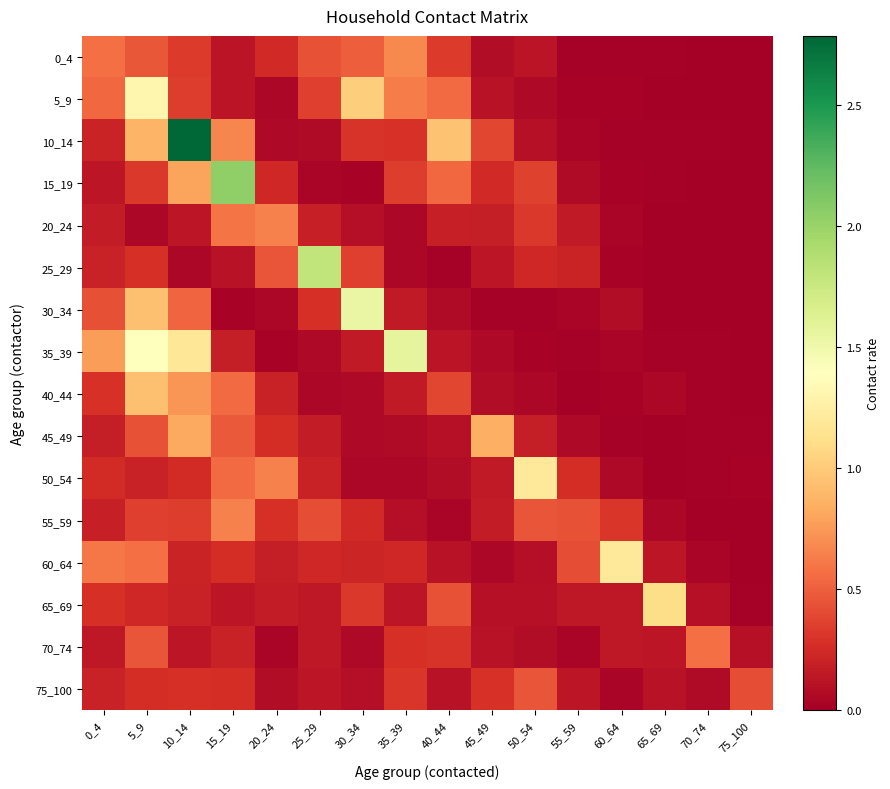

What is the total value across all series at 5_9?

9.1